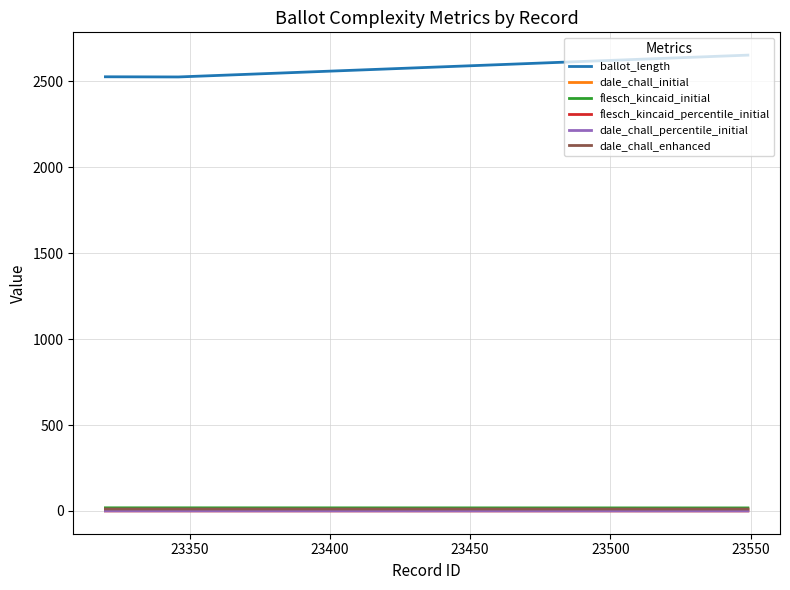

Reading left to right, list all the values displayed in this chart.

ballot_length: 2526.0	2525.0	2652.0
dale_chall_initial: 11.5	11.5	11.2
flesch_kincaid_initial: 18.3	18.2	17.7
flesch_kincaid_percentile_initial: 0.3	0.3	0.2
dale_chall_percentile_initial: 0.9	0.8	0.6
dale_chall_enhanced: 11.5	11.5	11.2